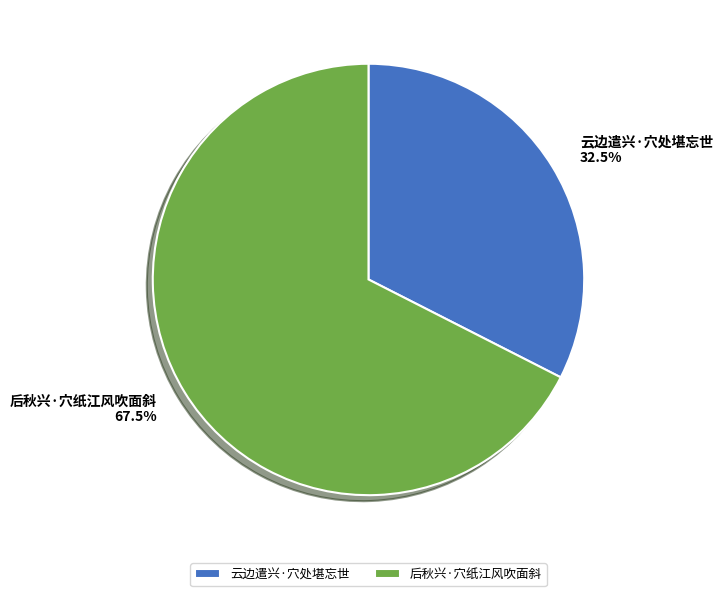

Is there a majority slice in this chart?

Yes